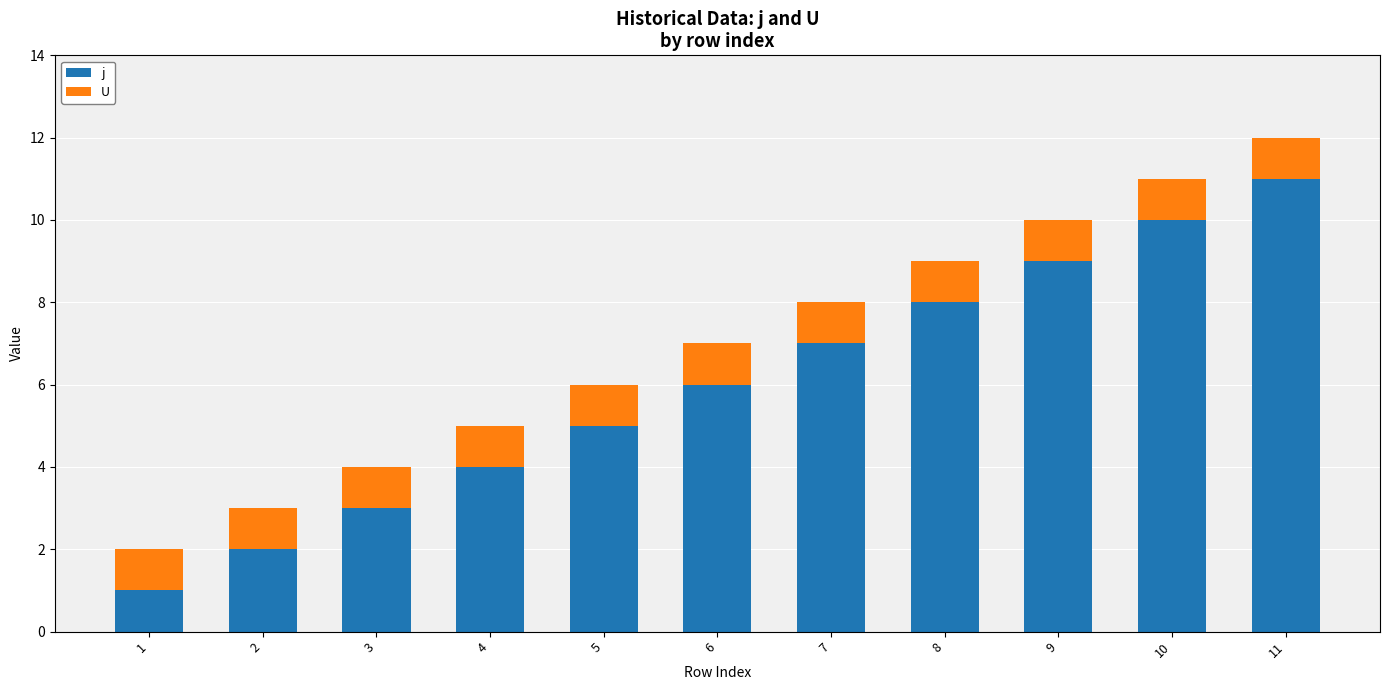

At which category is the sum across all series the highest?

11